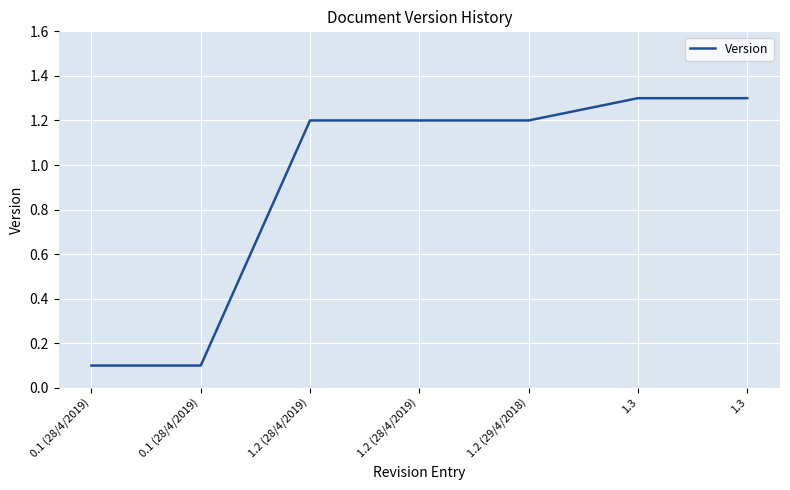

Which has a higher value, 1.2 (28/4/2019) or 1.2 (28/4/2019)?

1.2 (28/4/2019)